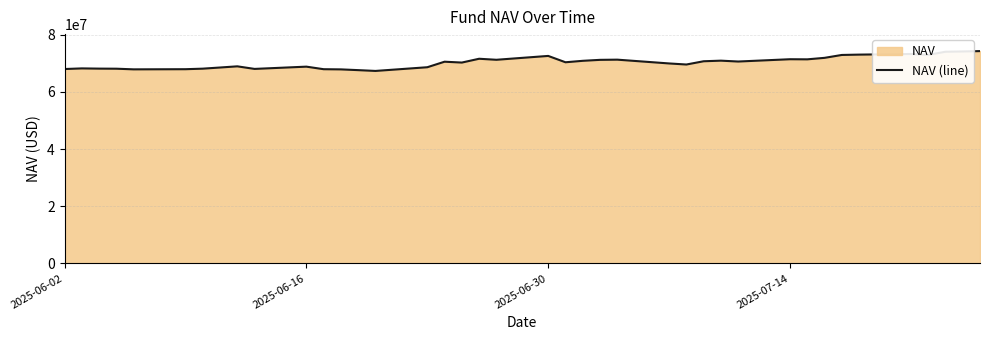

Count the number of values greater than 70545099.

20